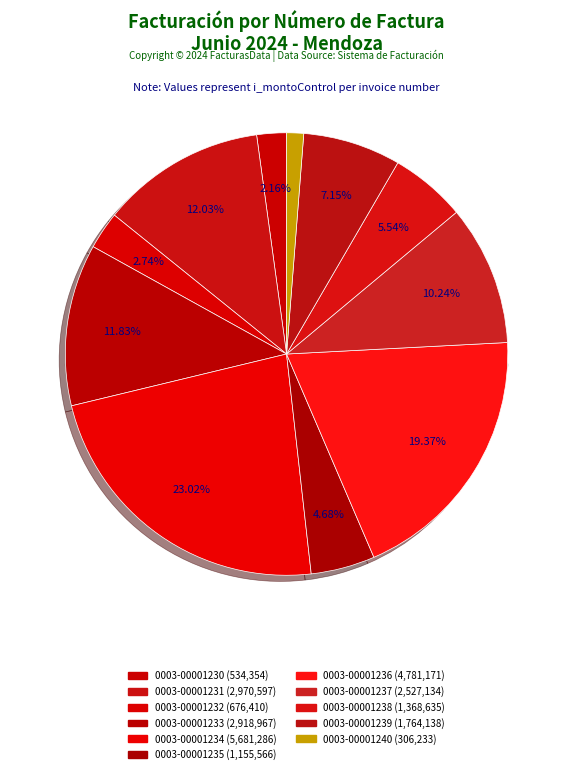

What is the change in value from 0003-00001236 to 0003-00001240?

-4474938